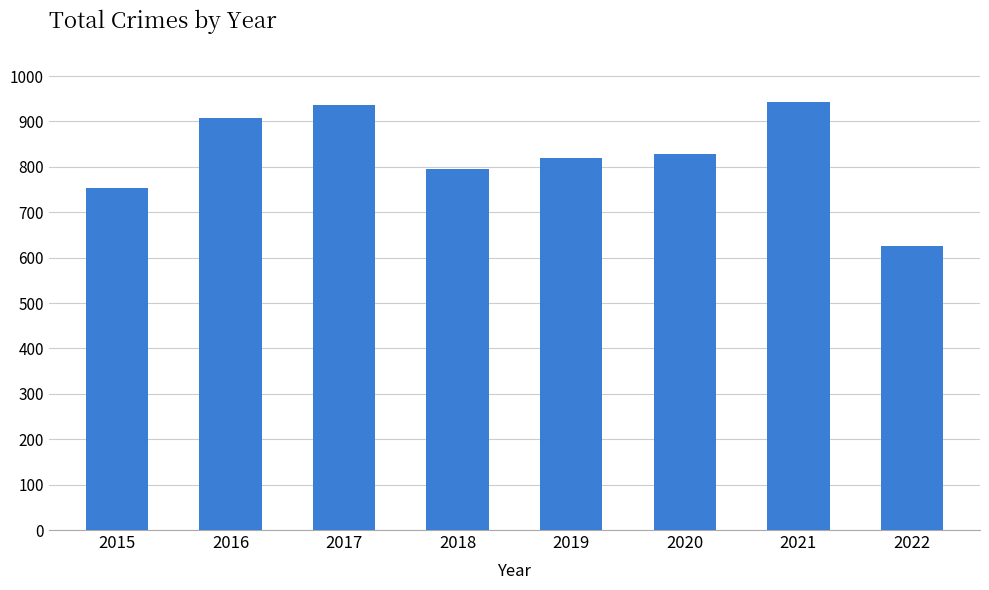

True or false: the data shows 942 at 2021.

True